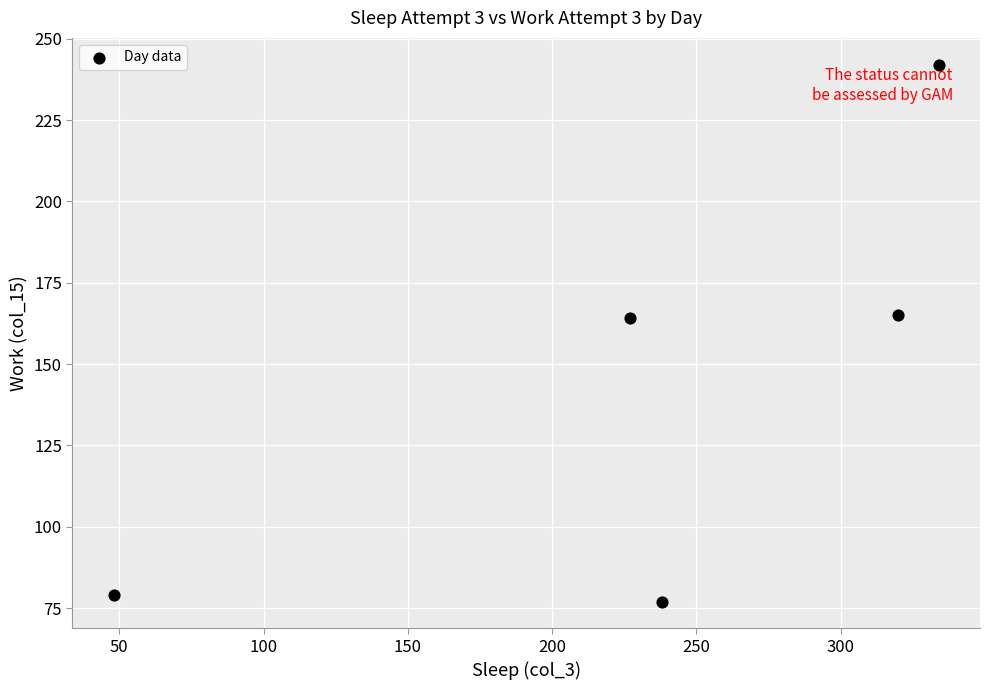

What is the average Y value?

145